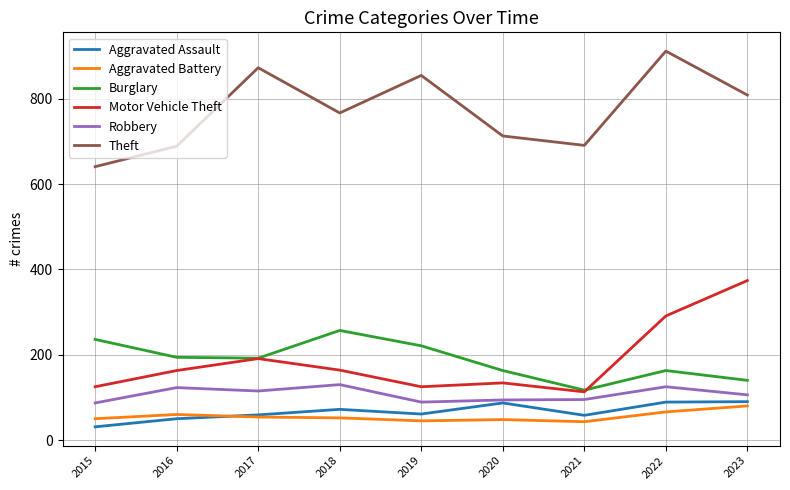

What is the difference between the Aggravated Assault values at 2018 and 2015?

41